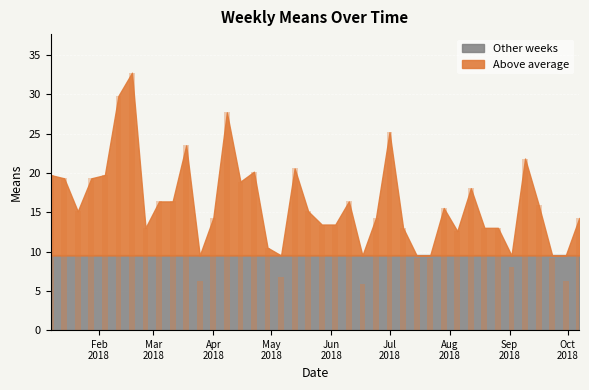

What is the average value?

15.8